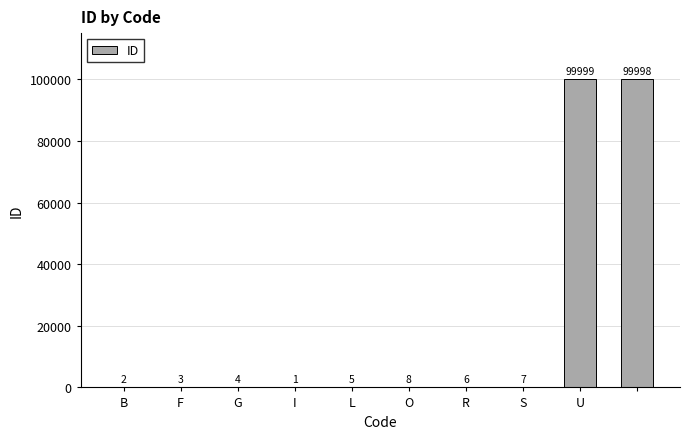

What is the greatest value displayed?

99999